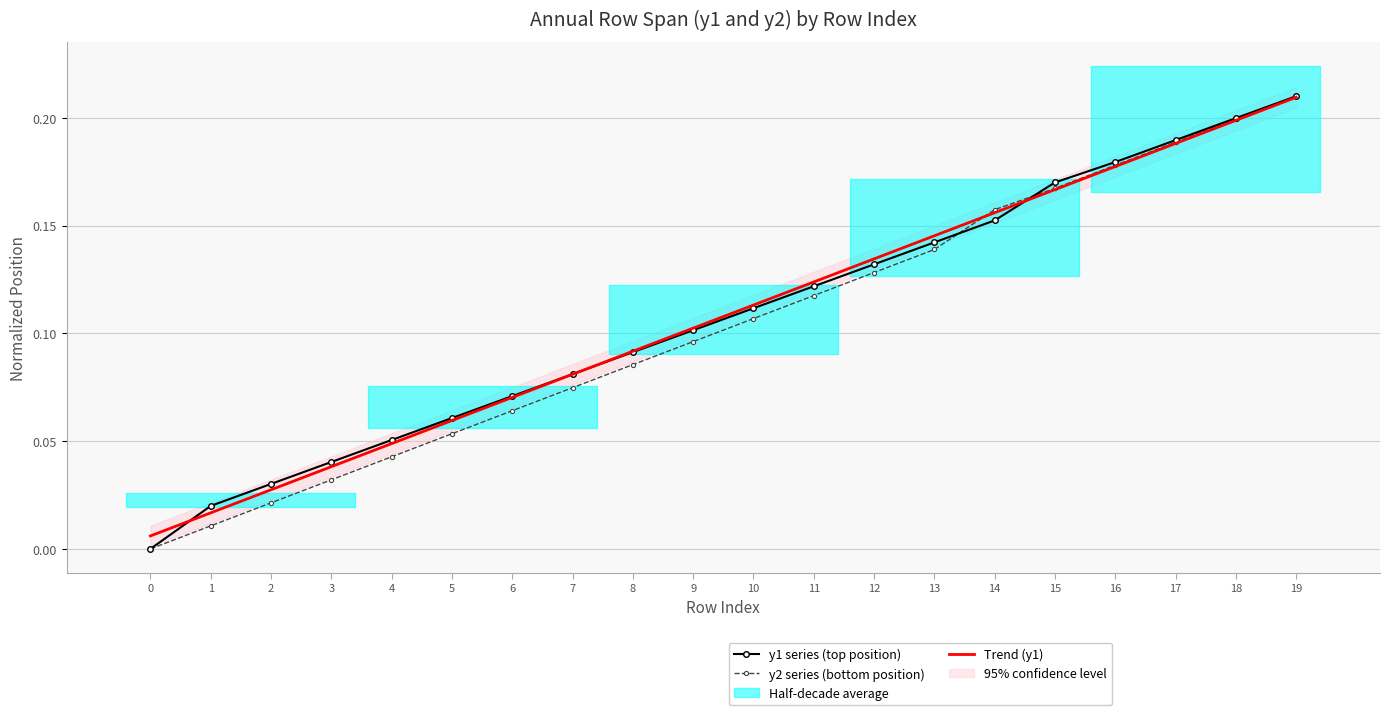

True or false: y1 series (top position) has more than 1 interior local peaks.

False